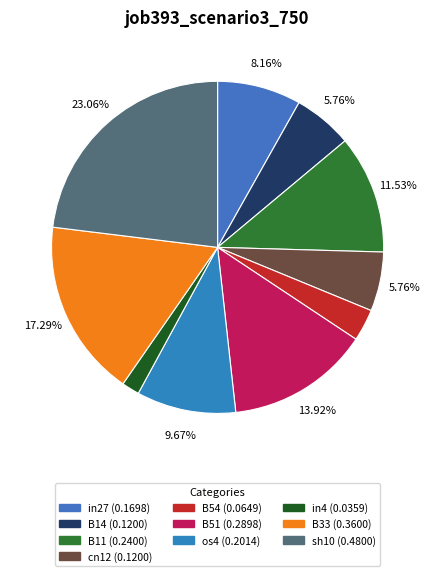

To the nearest percent, what is the average slice percentage?

10%